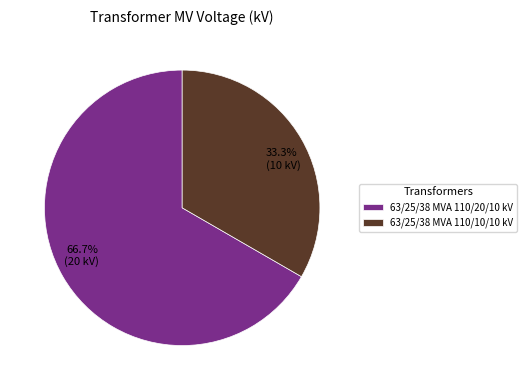

Which category has the biggest portion of the pie?

63/25/38 MVA 110/20/10 kV